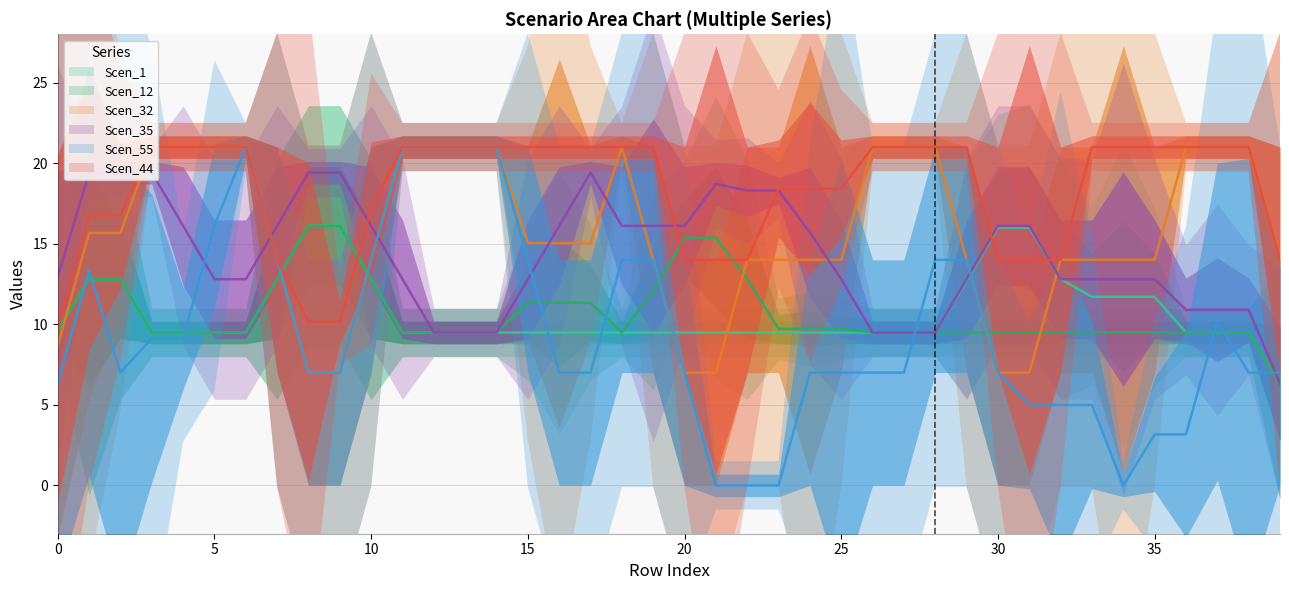

Where is the first local maximum for Scen_1?

9.49